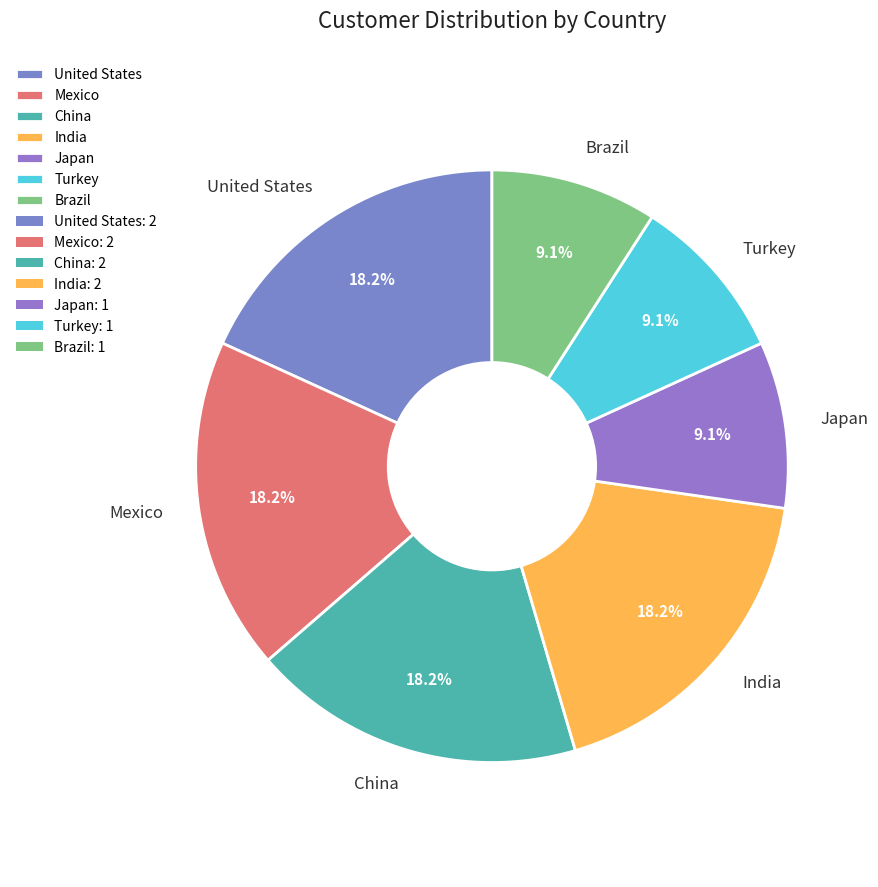

To the nearest percent, what portion does Japan represent?

9%